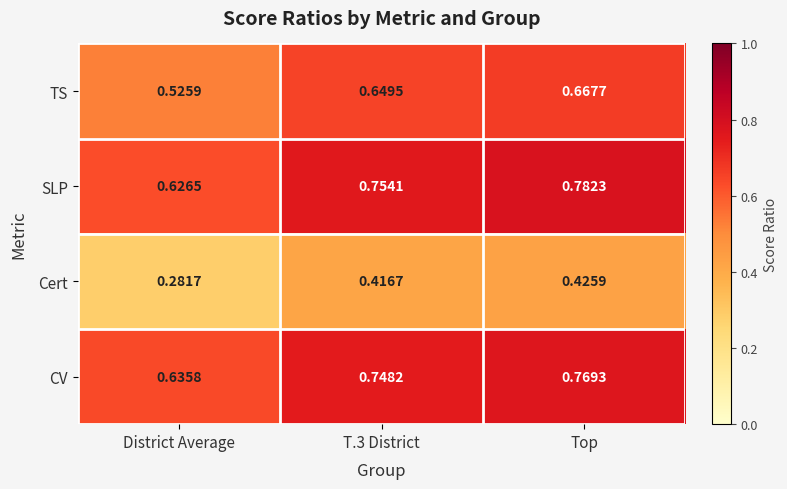

Which category has the highest value across all series?

Top